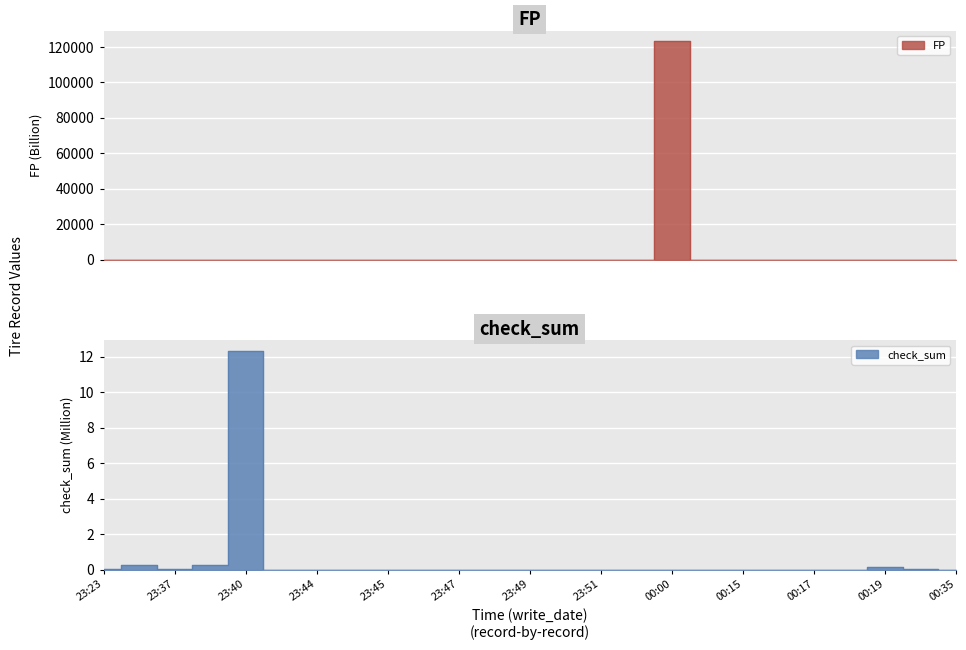

After their last crossing, which series has the higher values: check_sum or FP?

check_sum